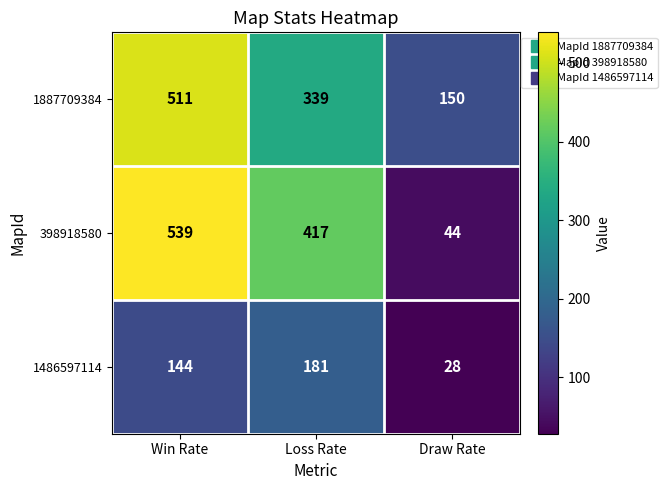

At which label is 1486597114 closest to 104?

Win Rate